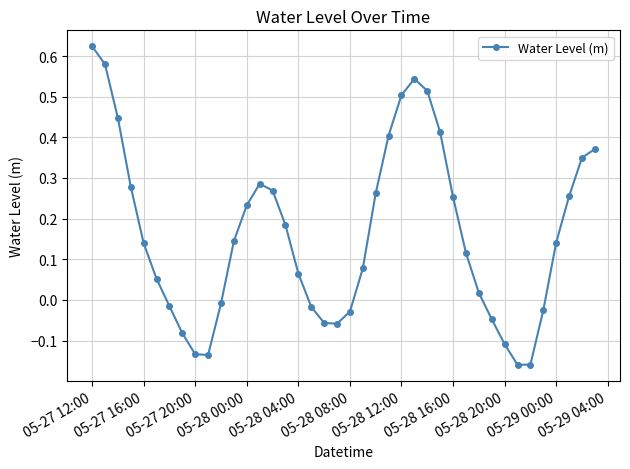

What is the difference between the maximum and minimum values?

0.8